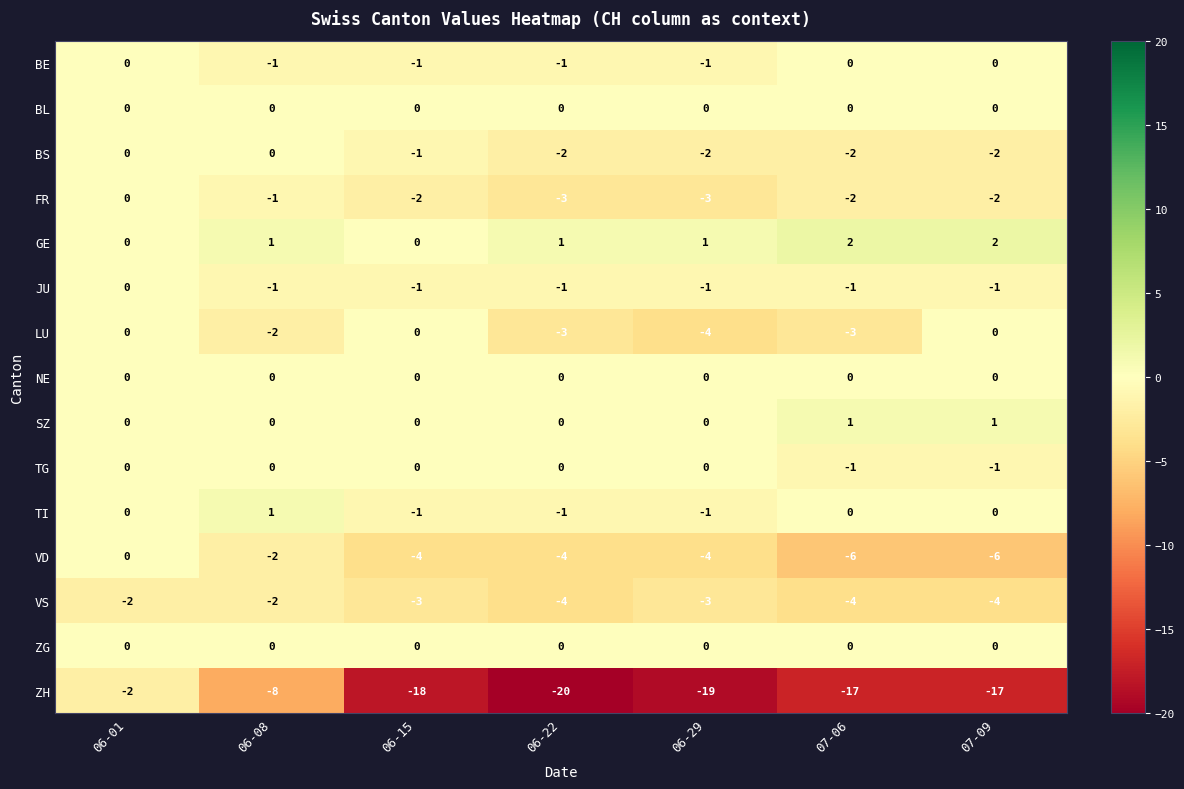

What is the maximum value shown in the chart?

2